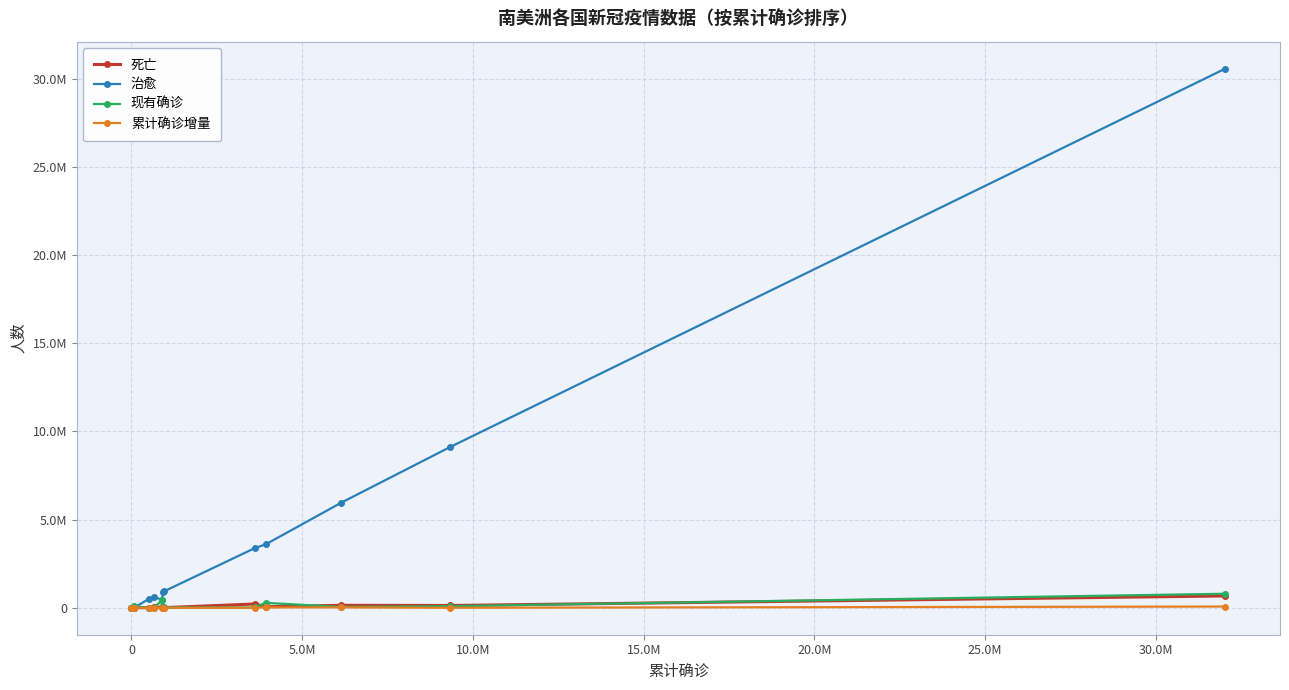

Is this an area chart (filled region under the line)?

No